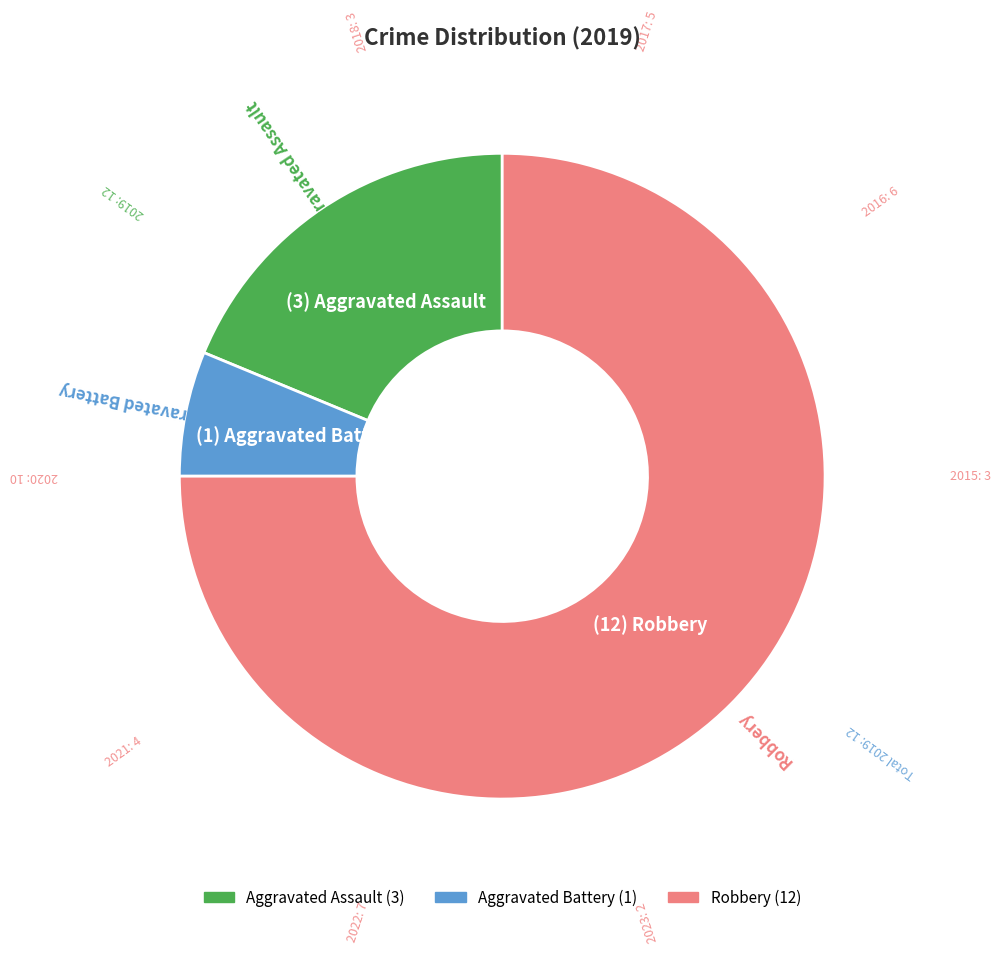

What is the largest slice in the pie chart?

Robbery